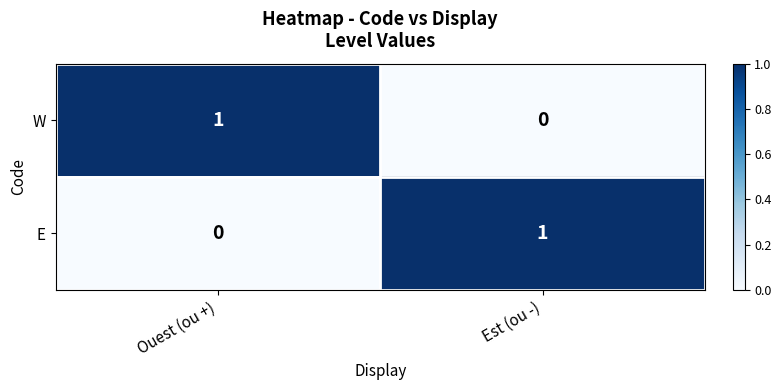

At which label does E reach its minimum?

Ouest (ou +)